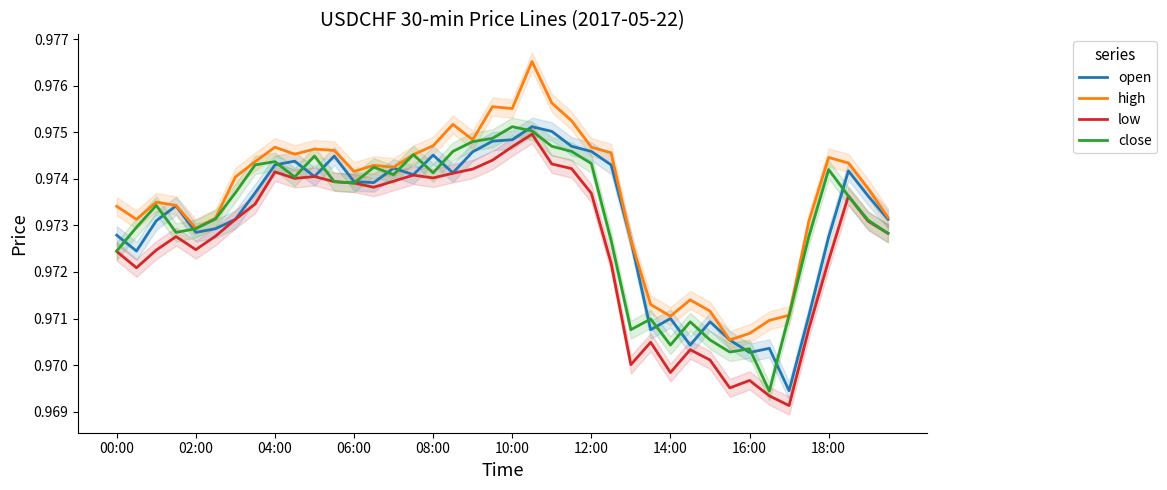

Where is open nearest to the value 0?

34